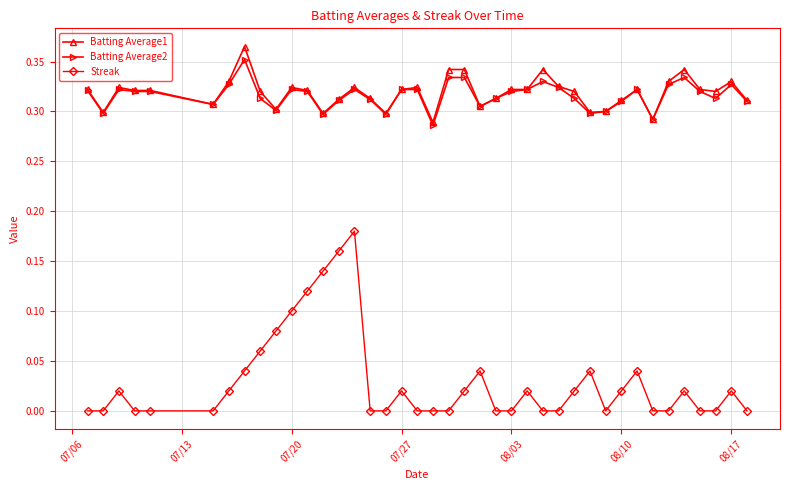

True or false: Batting Average1 has more than 2 points higher than both neighbors.

True